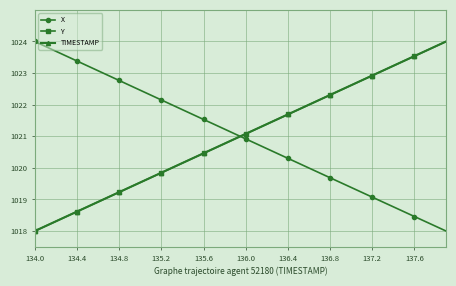

What is the value of the Y point at the 25th from the left?

1021.7